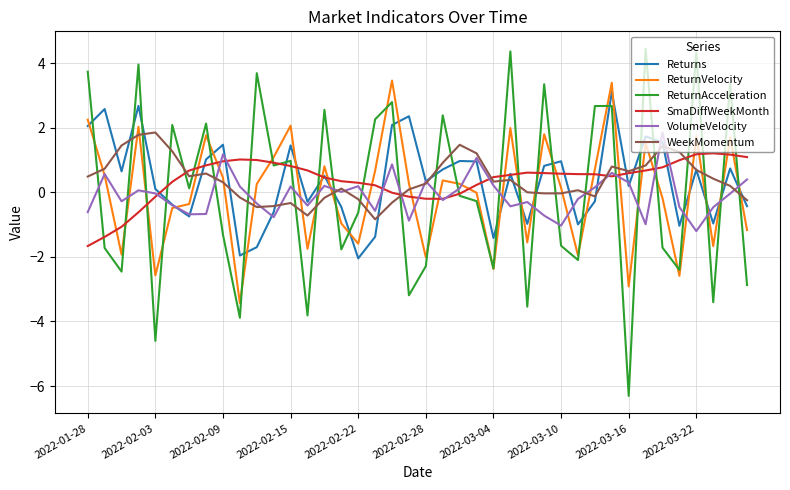

Which series has the widest spread of values?

ReturnAcceleration